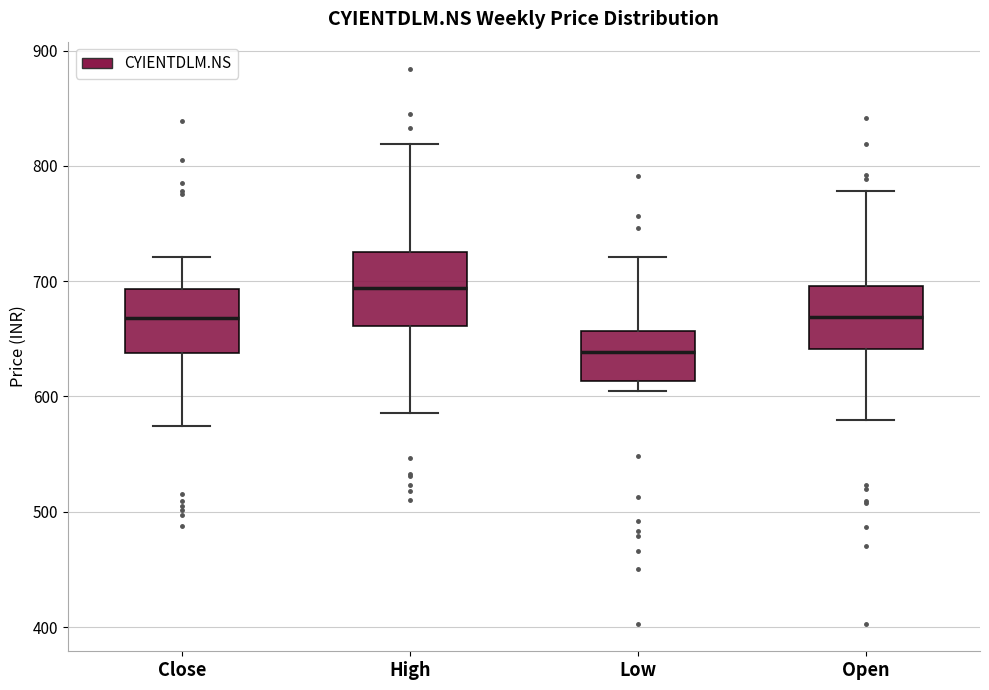

Which box has the highest median line?

High